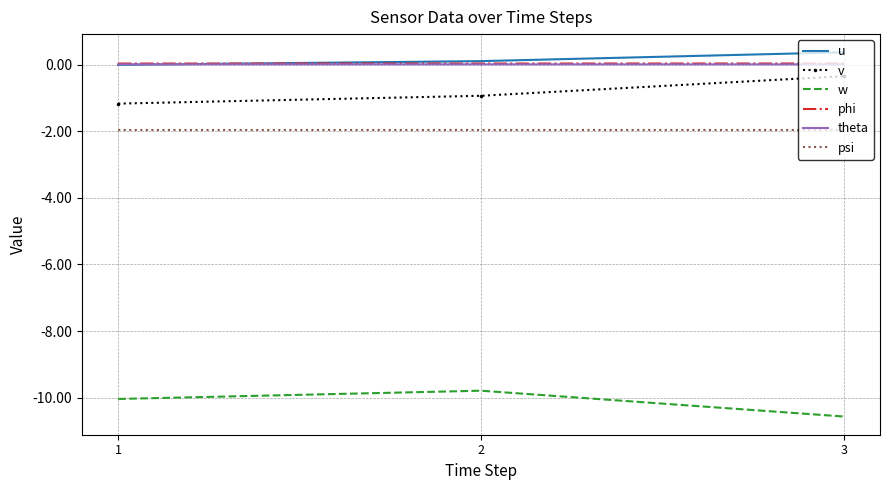

The v series shows -1.2 at 1. True or false?

True